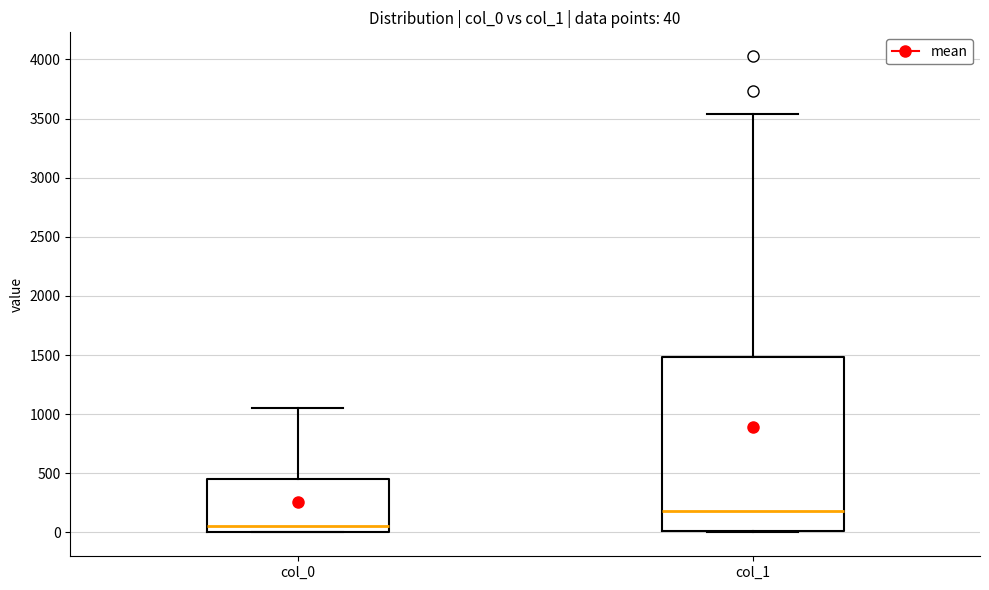

Which box's median line is the highest?

col_1